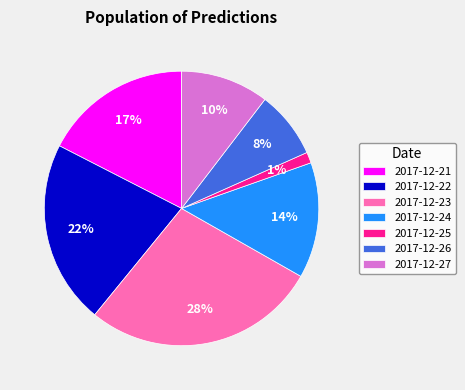

How many segments does this pie chart have?

7